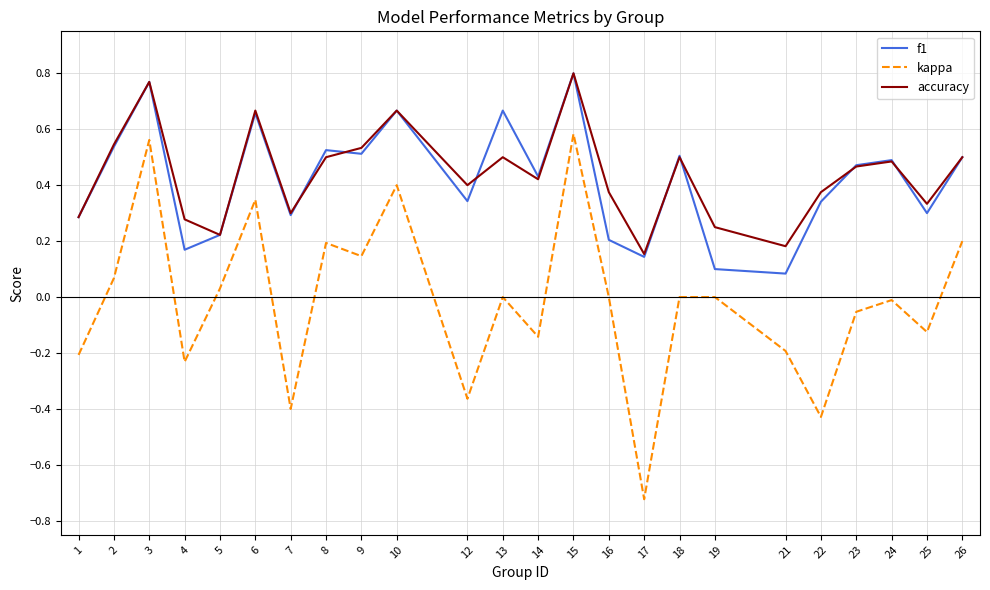

The value of f1 at 26 is 0.2. True or false?

False